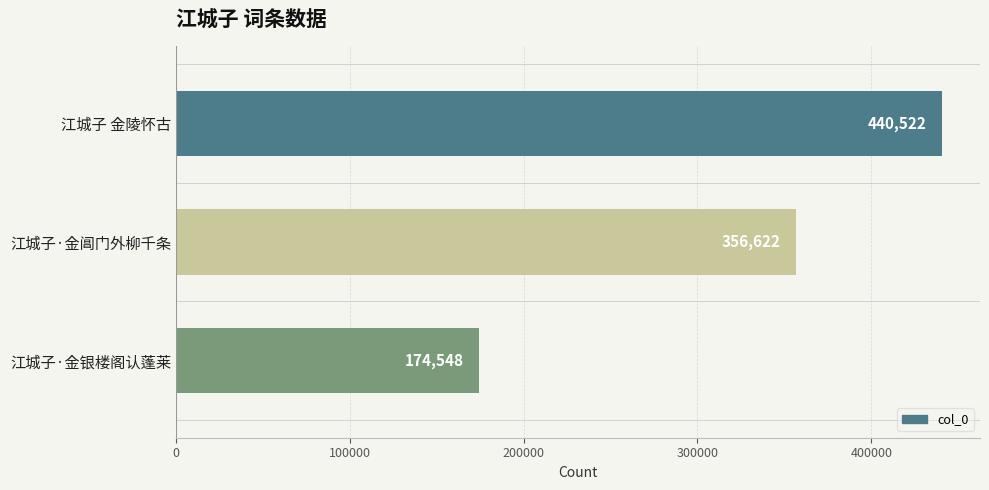

How many bars are there in total?

3